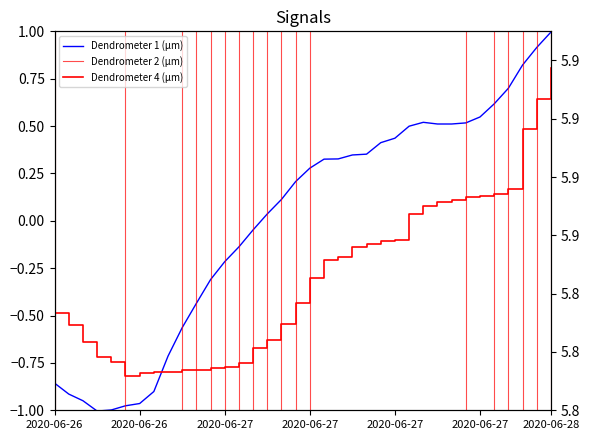

What is the total value across all series at 2020-06-26 22:00?

5.1